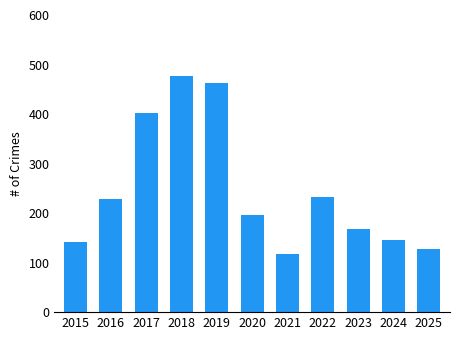

What is the difference between the maximum and minimum values?

360